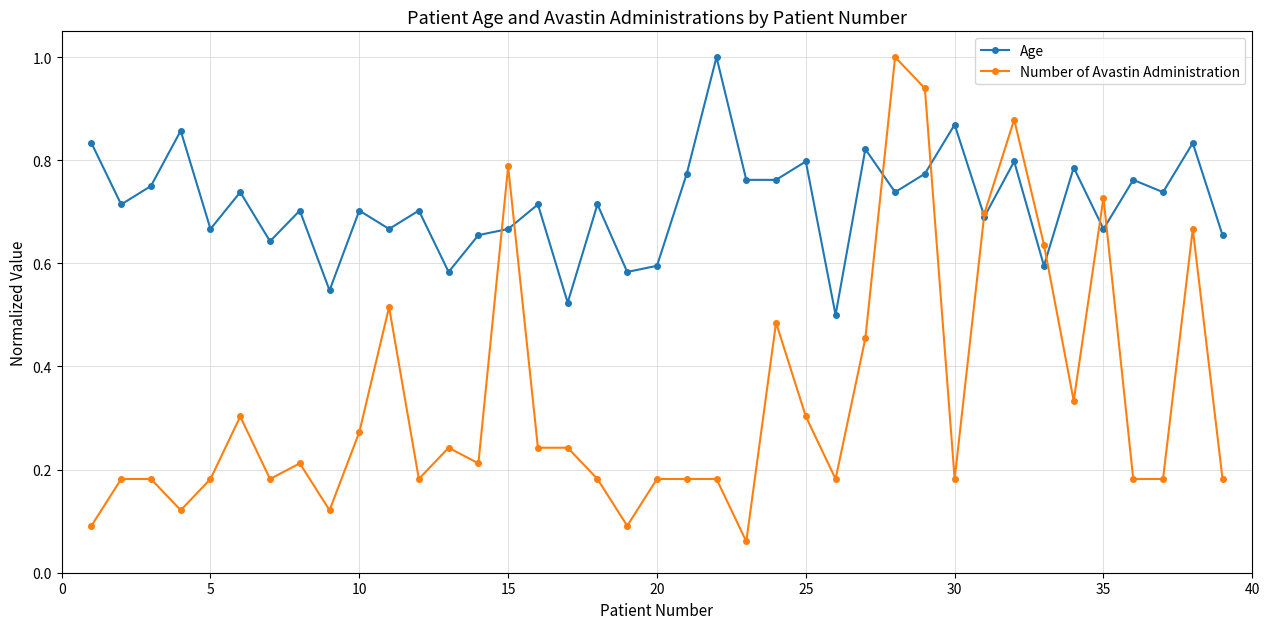

How many times do Number of Avastin Administration and Age cross each other?

8